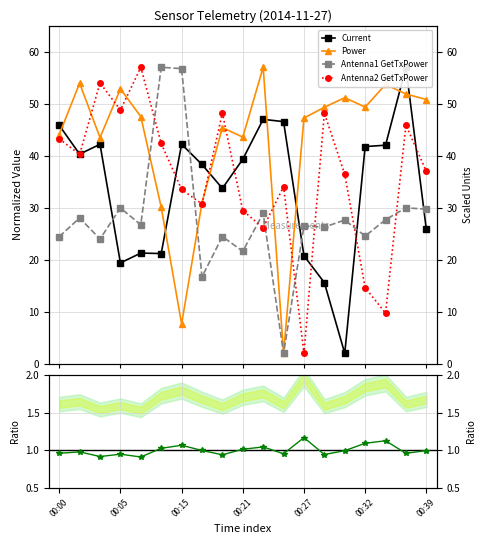

What position from the left is 17?

18